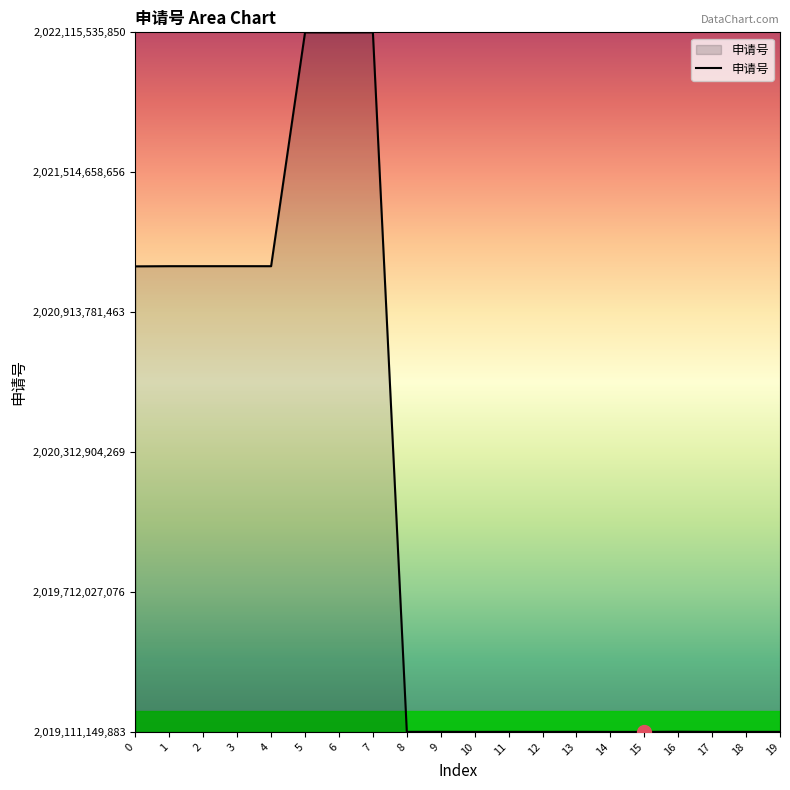

What is the maximum value shown in the chart?

2022115535850